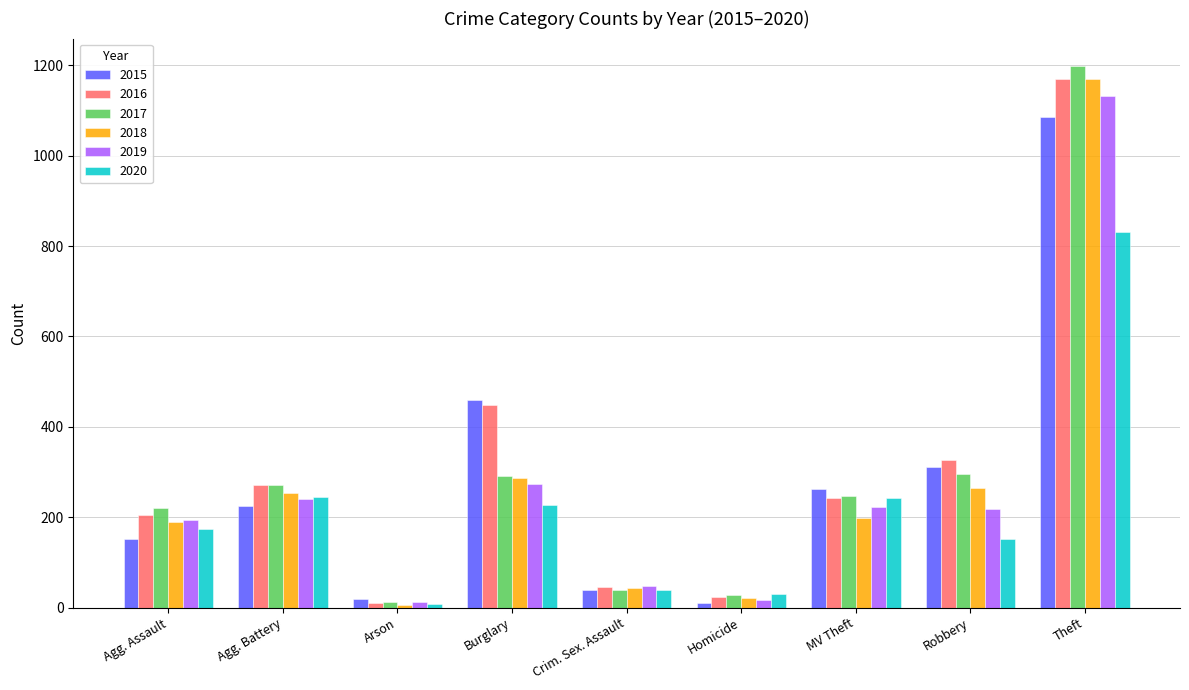

Which label corresponds to the largest value in the chart?

Theft